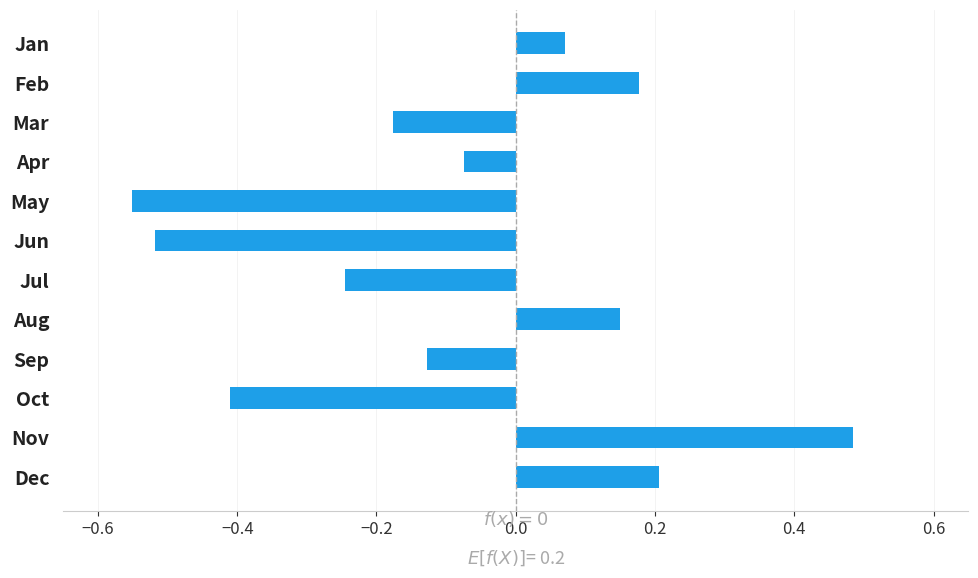

How many values are below zero?

7